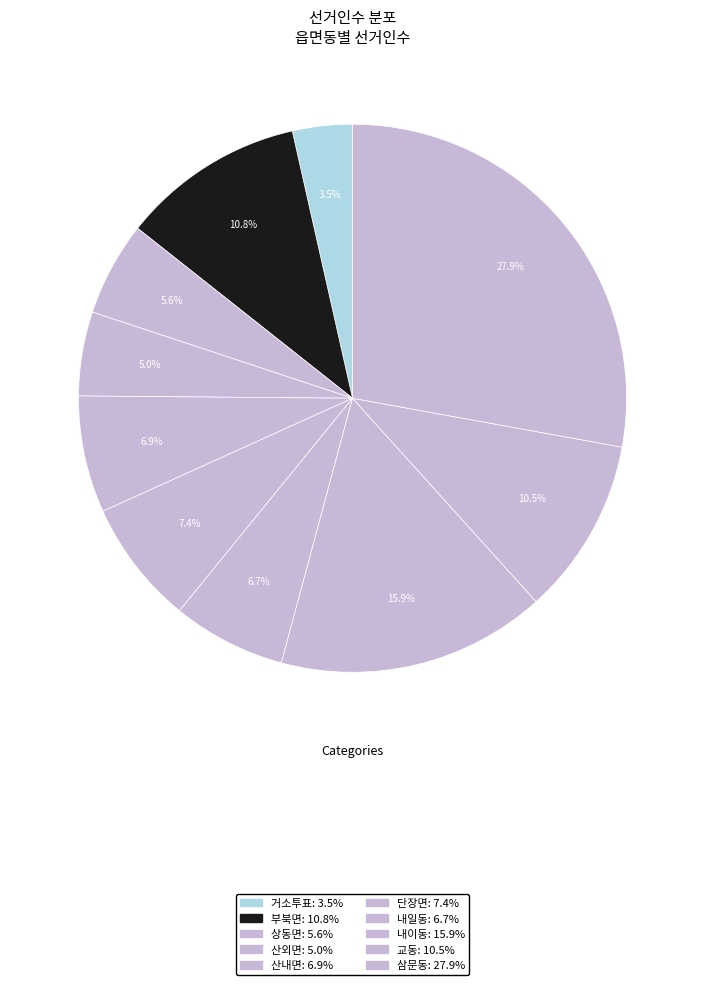

Count the number of slices in the pie.

10